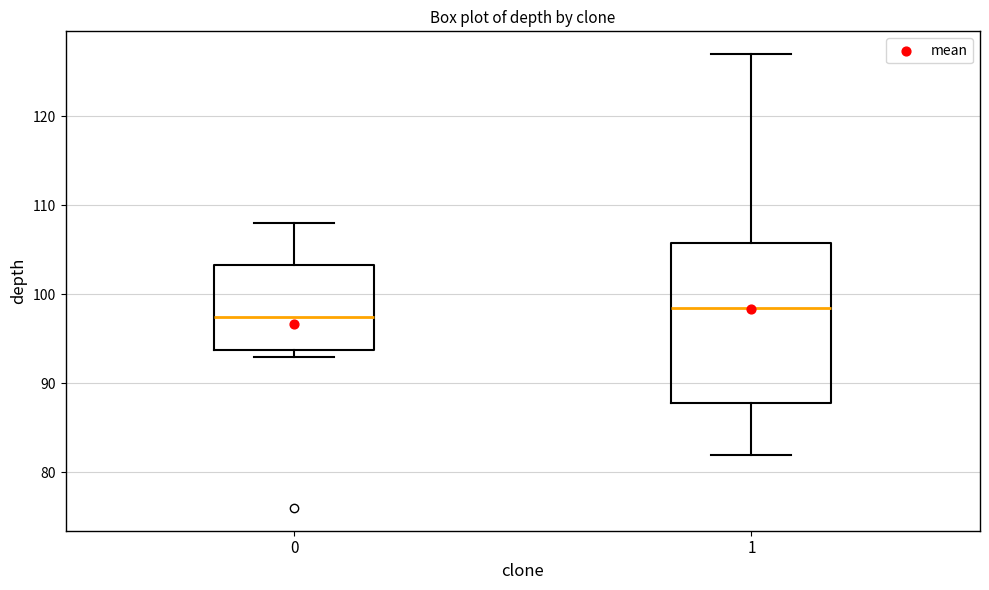

Where is the lower edge of the box at x = 1 on the y-axis? The values are not printed on the chart, so give them approximately, as read against the axis.

88